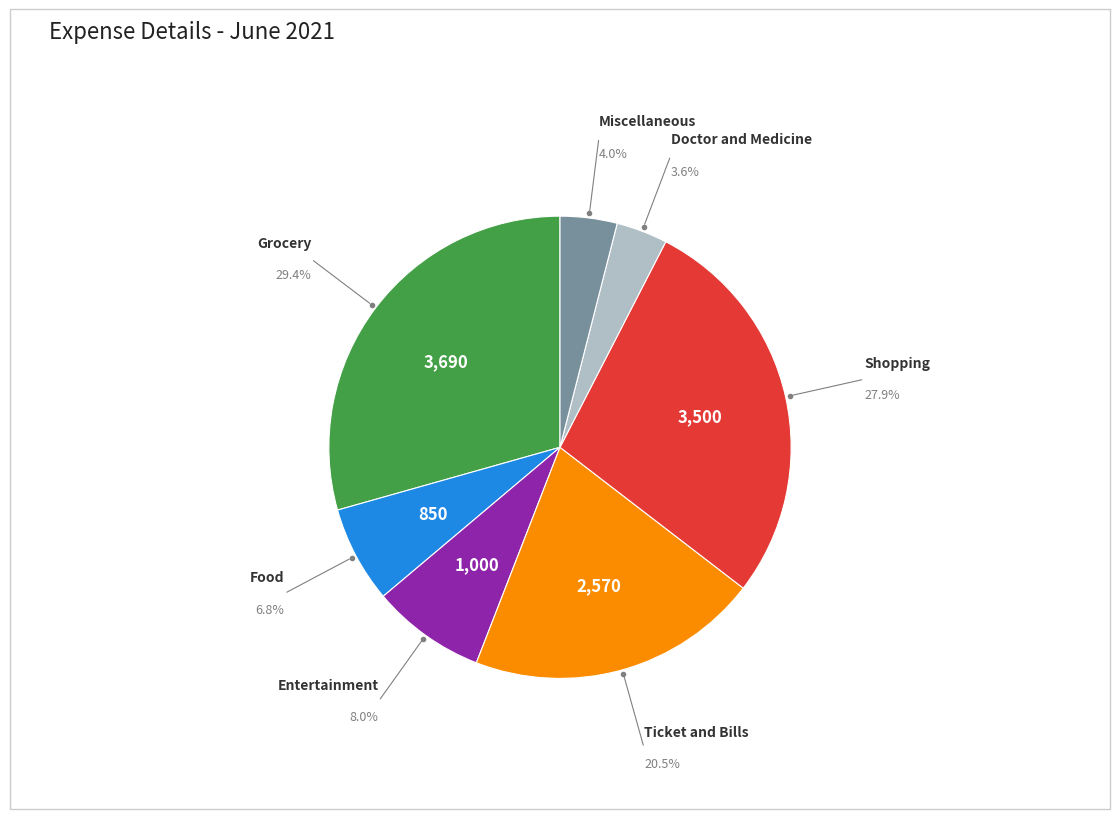

Is there a majority slice in this chart?

No